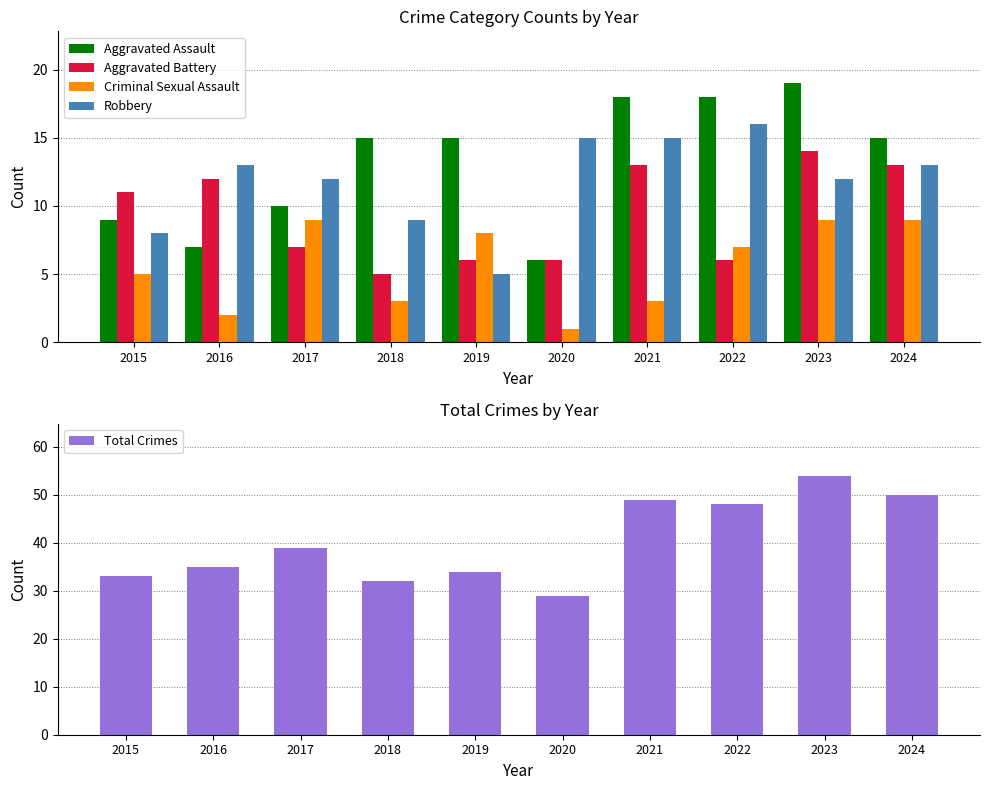

The Criminal Sexual Assault series shows 2 at 2016. True or false?

True